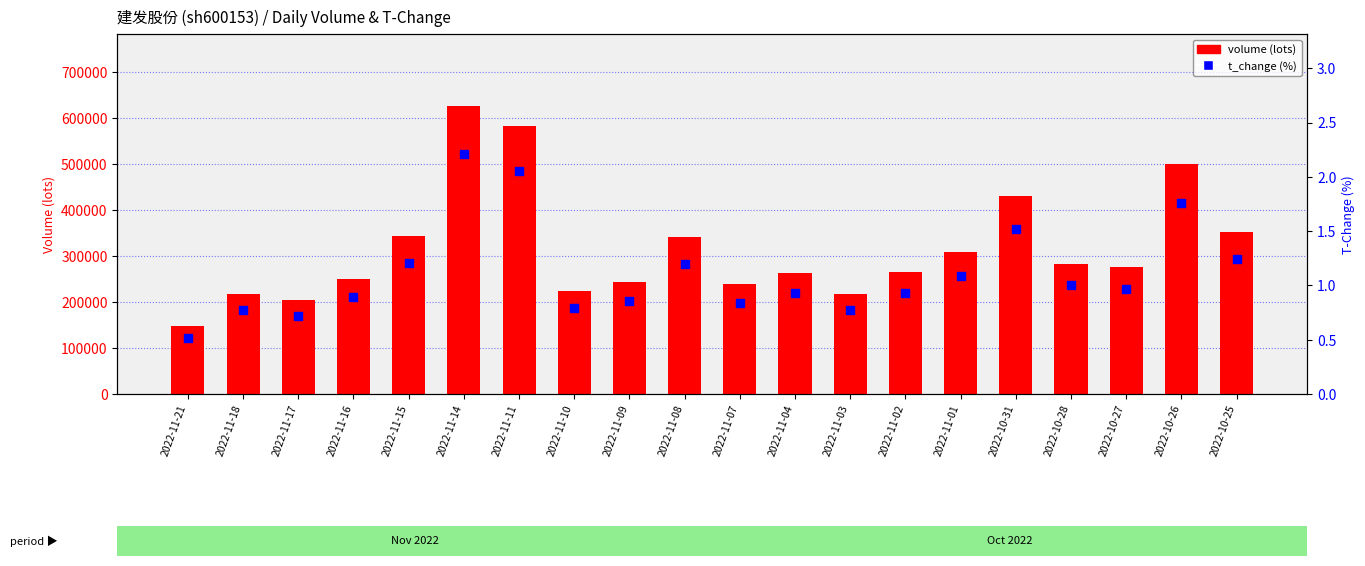

What are all the series names shown in the legend?

volume, t_change